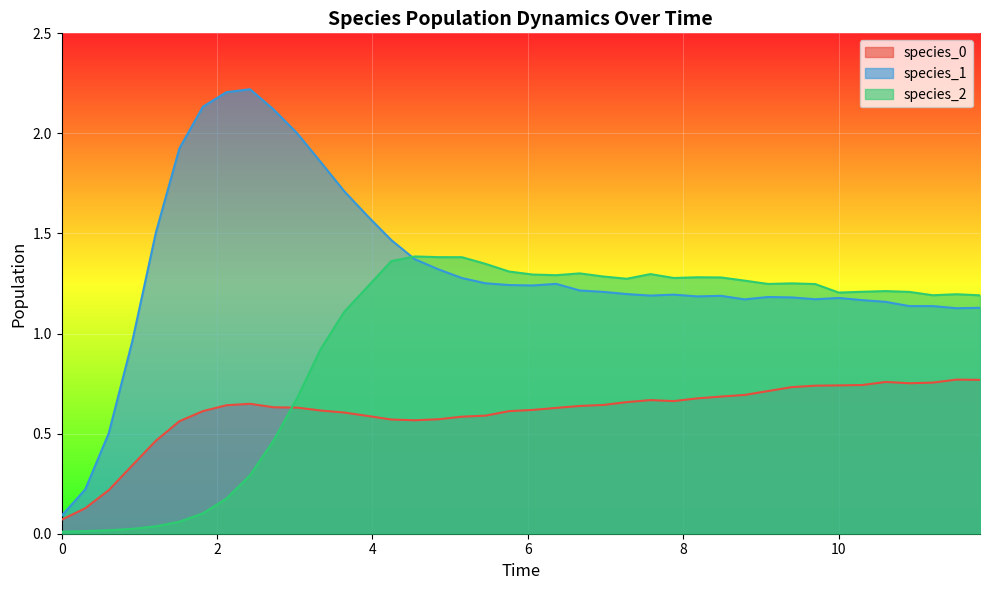

Which series has the largest range (max minus min)?

species_1